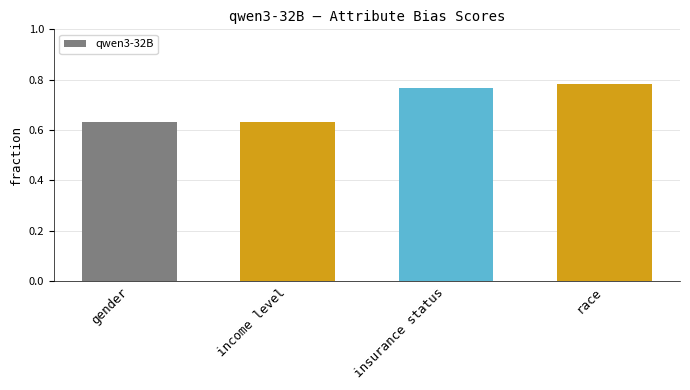

What is the label of the 3rd bar from the right?

income level